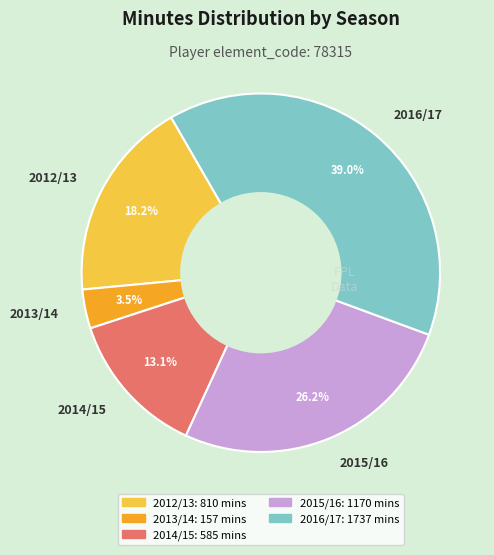

Which category has the smallest portion of the pie?

2013/14